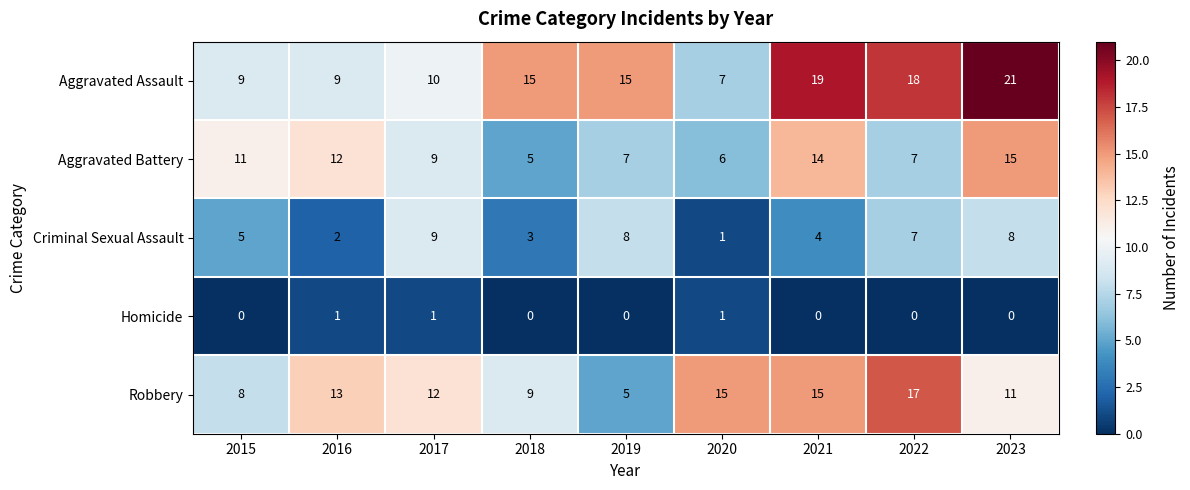

At which label is Robbery closest to 11?

2023